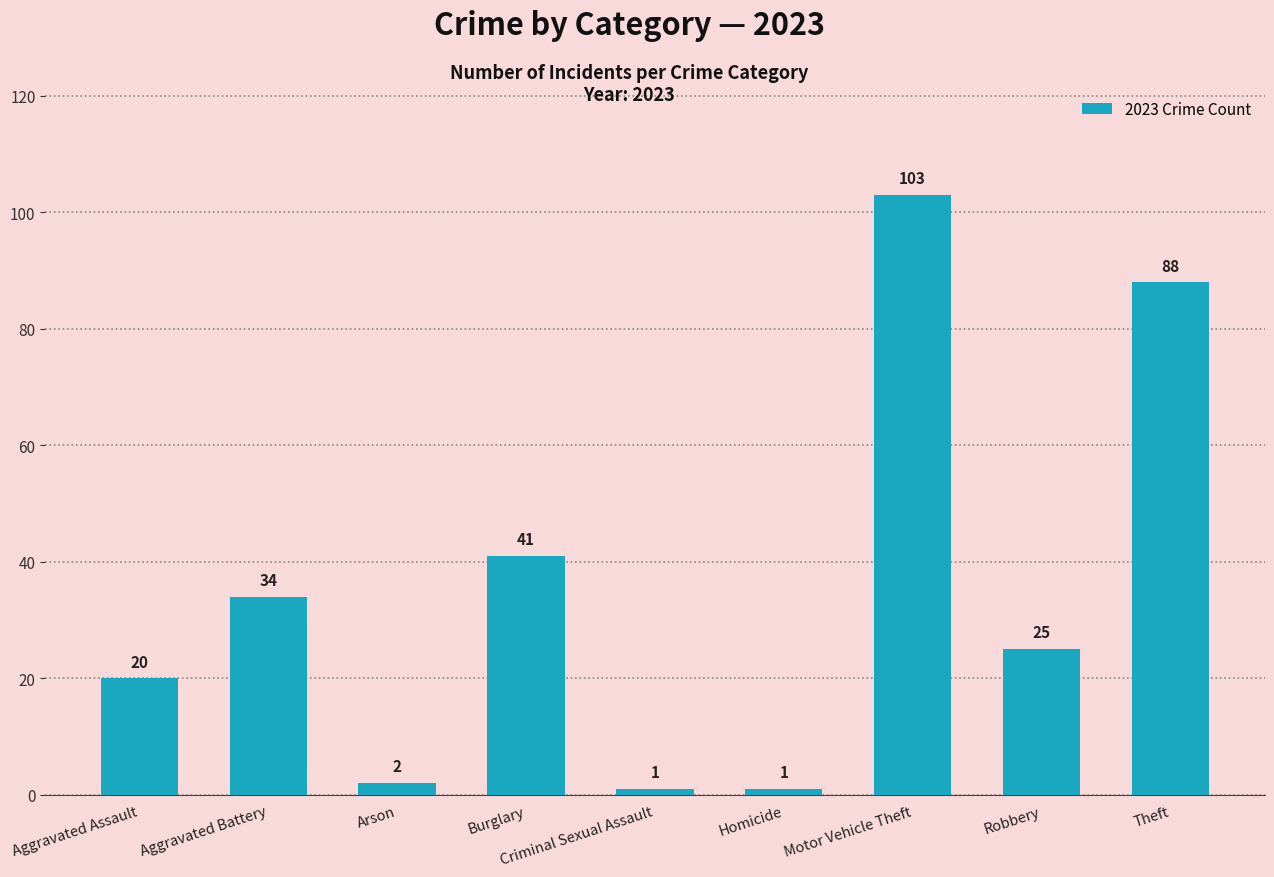

The chart shows a value of 149 at Motor Vehicle Theft. True or false?

False